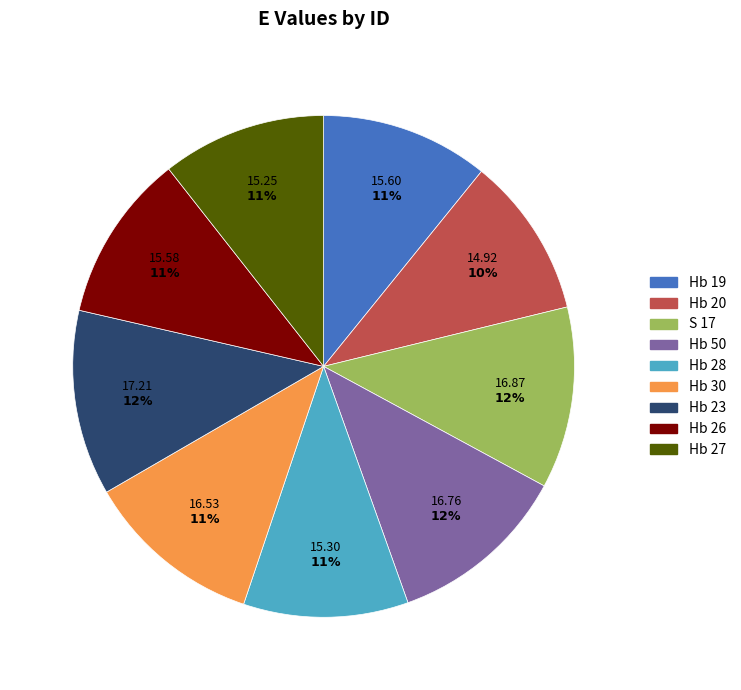

Does any single category account for the majority?

No